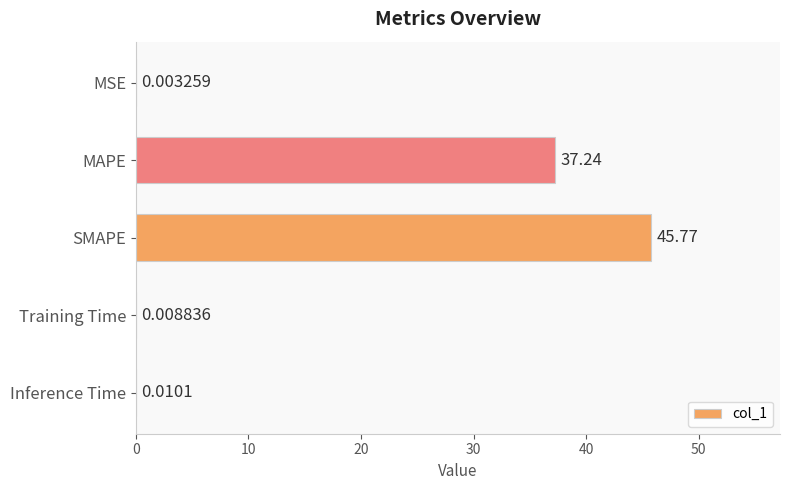

Where is the data nearest to the value 22?

MAPE